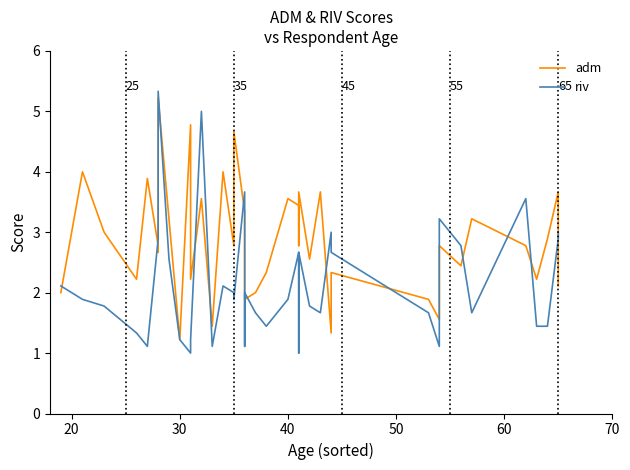

Is this an area chart (filled region under the line)?

No